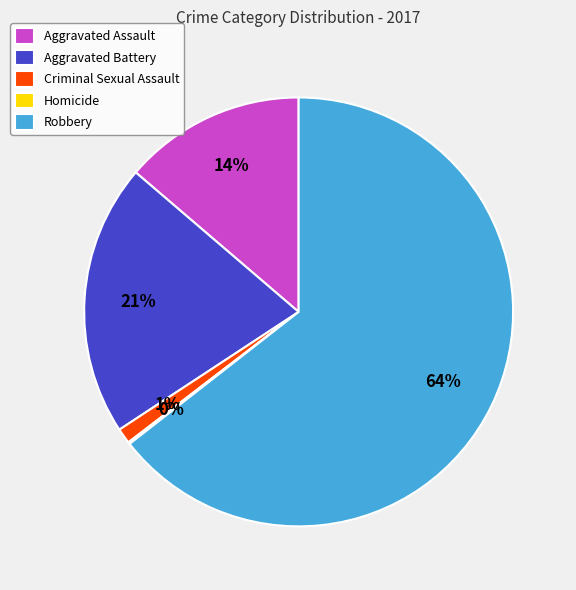

To the nearest percent, what portion does Aggravated Battery represent?

21%